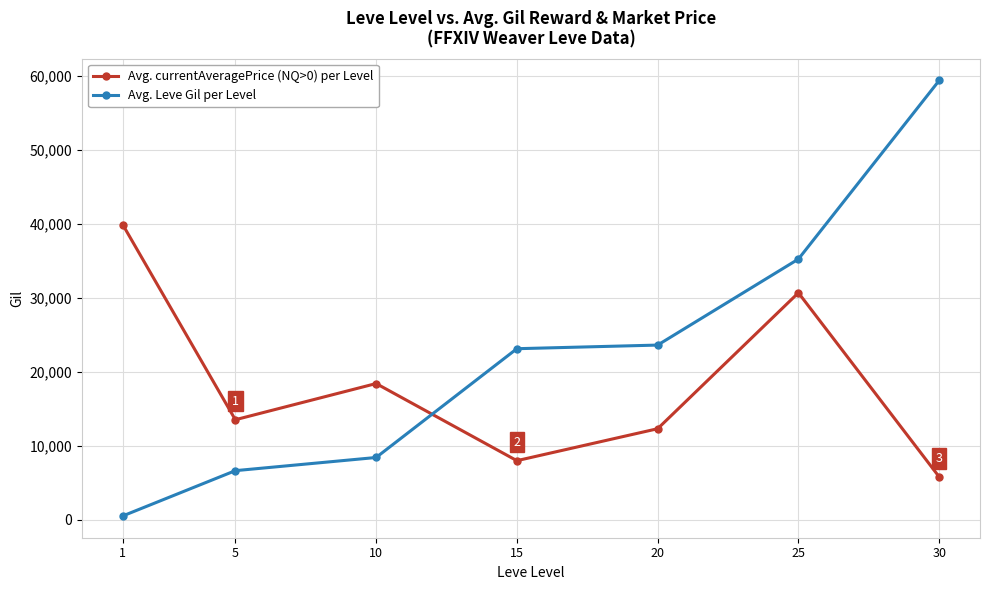

What is the value of the Avg. currentAveragePrice (NQ>0) per Level point at the 4th from the left?

8005